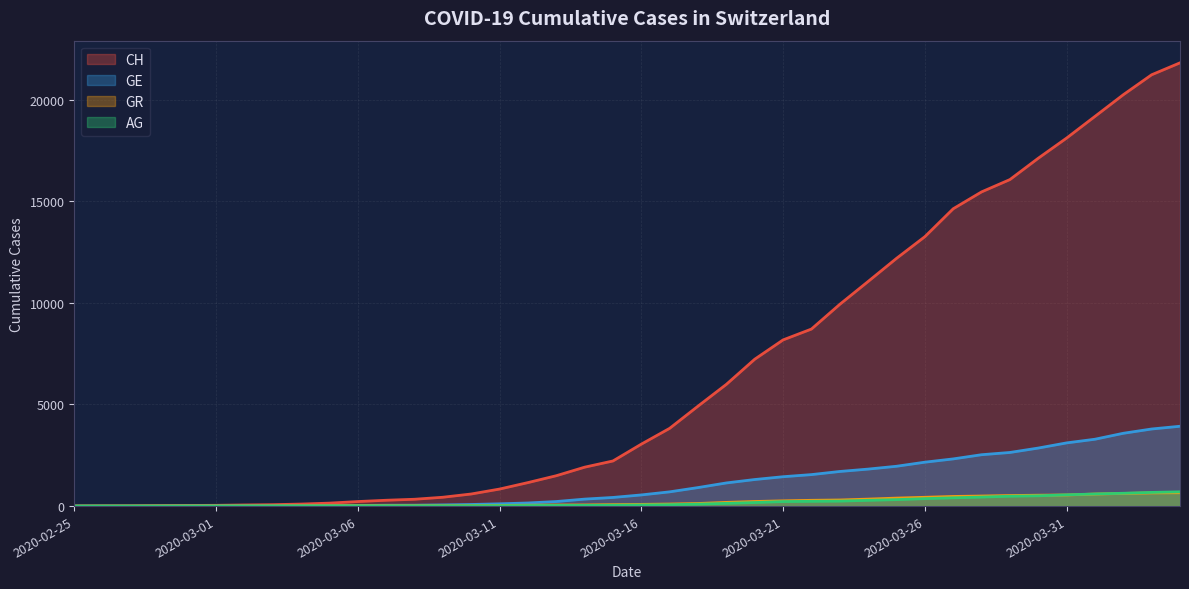

Does the chart display data point markers on the line(s)?

No